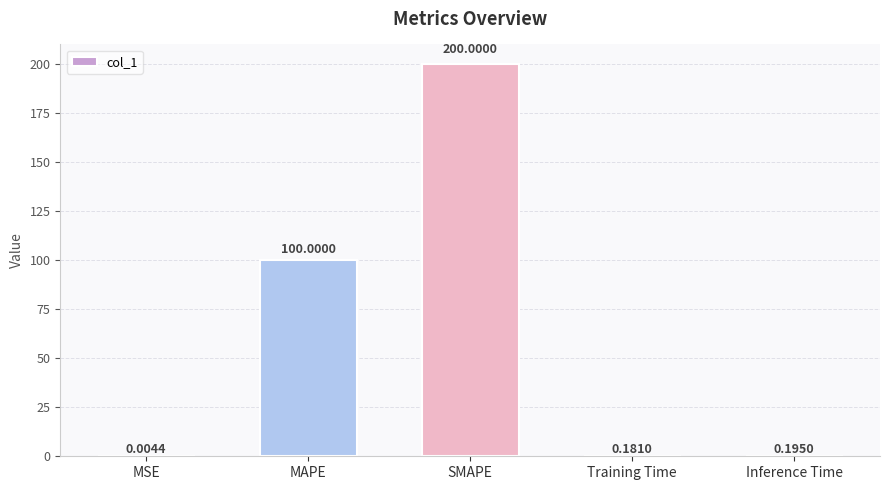

What is the change in value from MSE to SMAPE?

+200.0